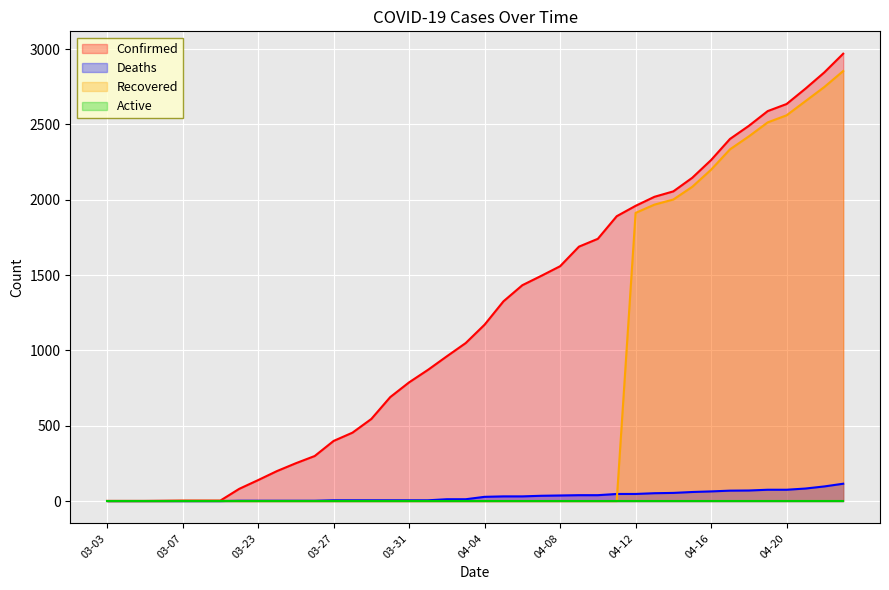

Which series has the largest total across all categories?

Confirmed